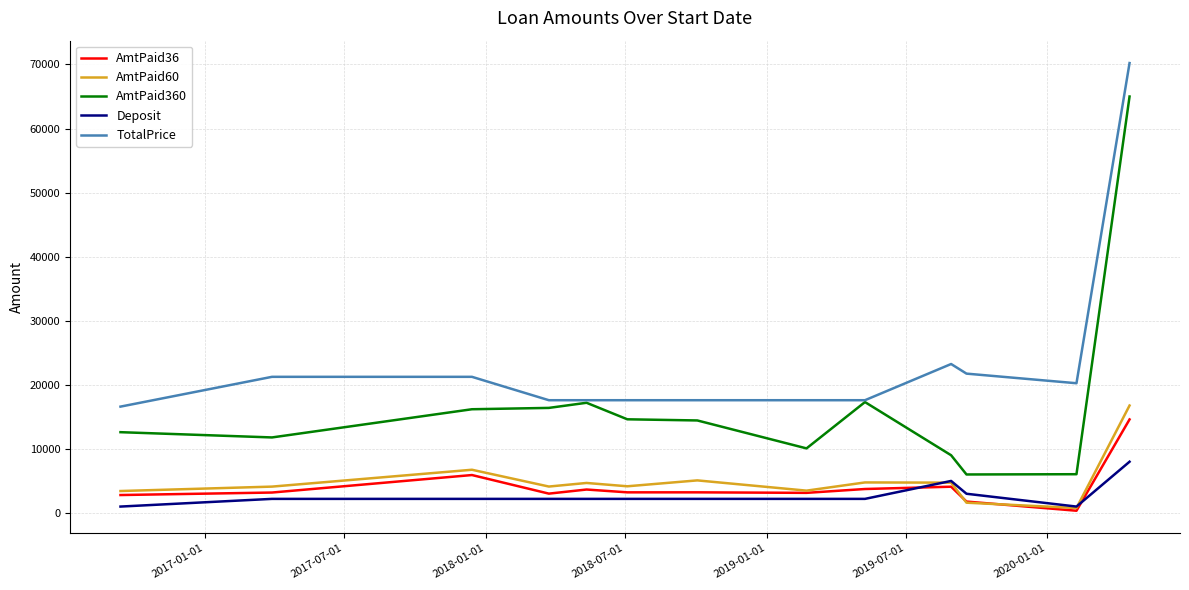

True or false: Deposit and AmtPaid360 intersect in this chart.

False